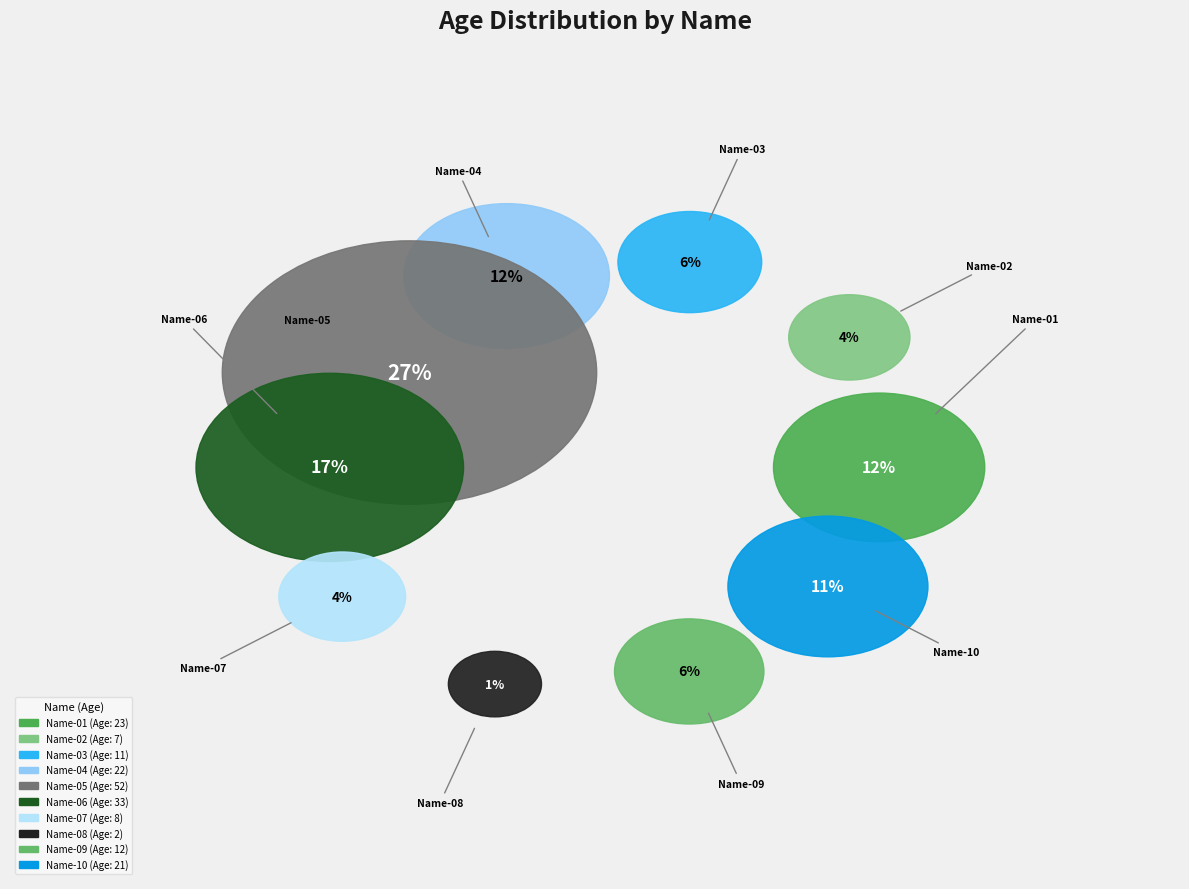

What portion of the pie excludes Name-07?

95.8%